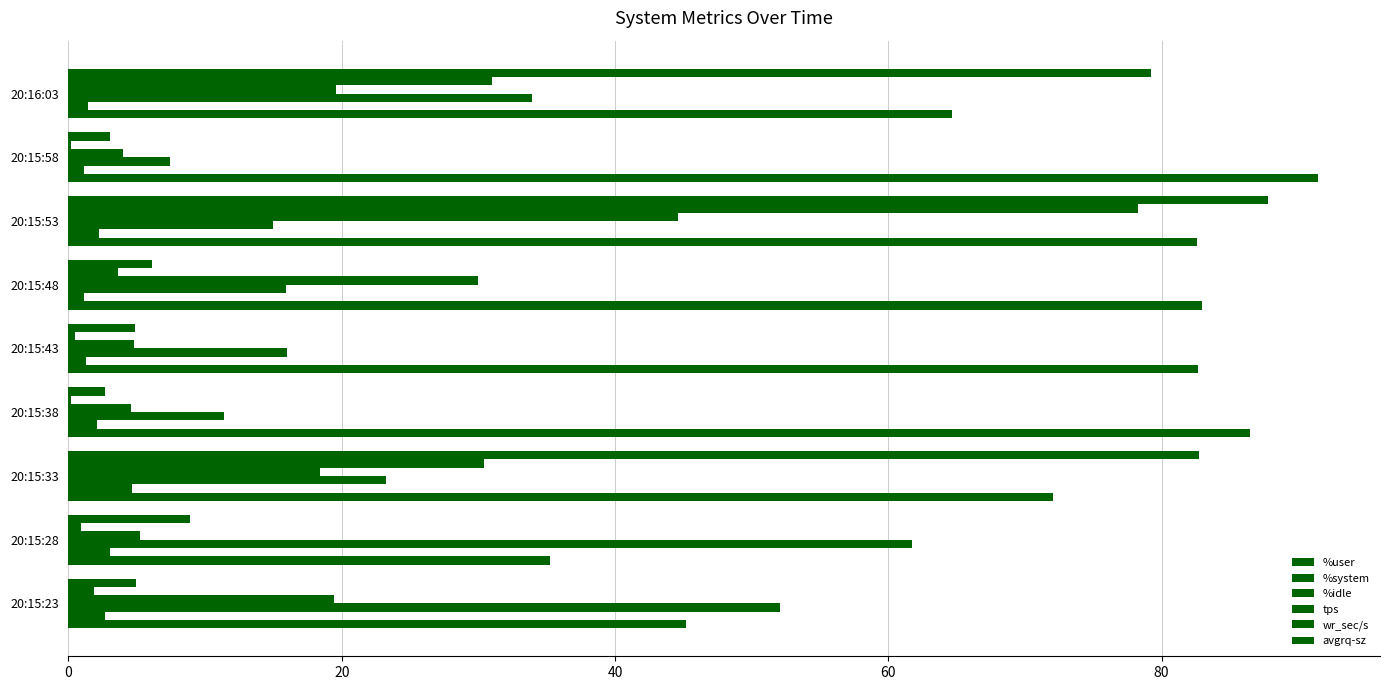

How many values in the %user series exceed 82?

5